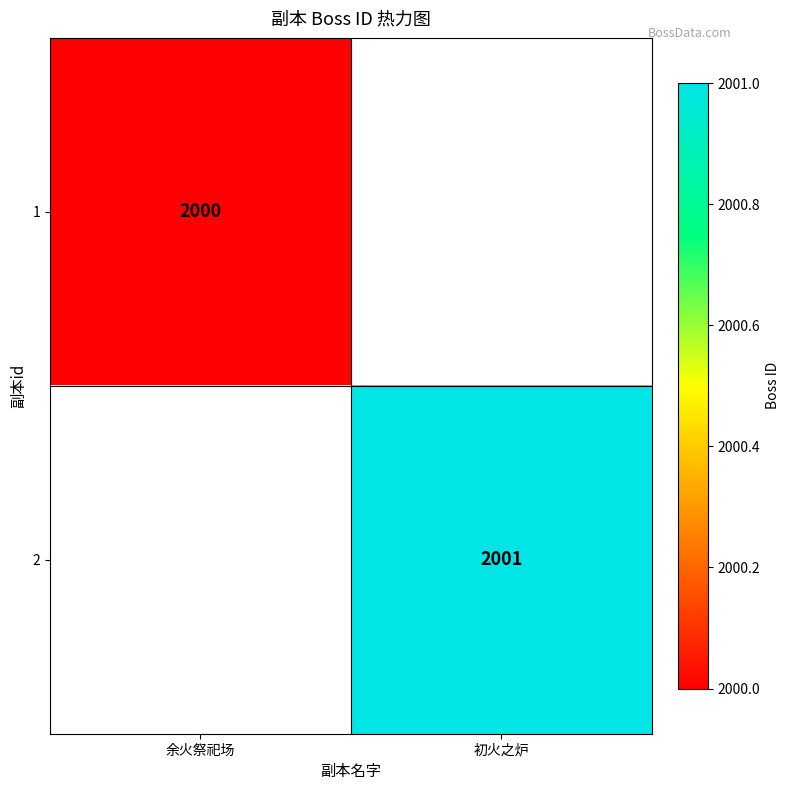

True or false: 1 has a value of 3497 at 余火祭祀场.

False